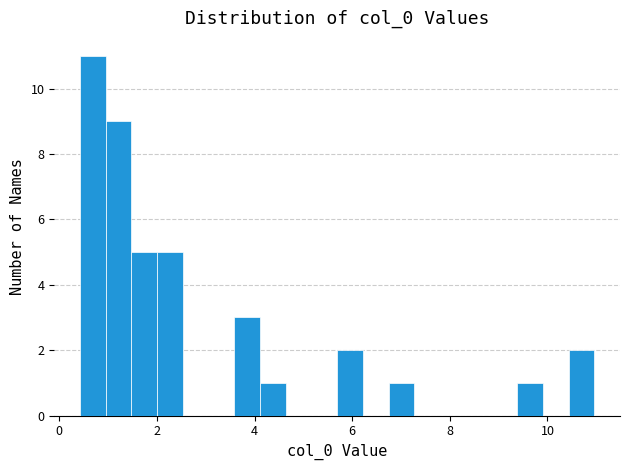

Around what value on the x-axis is the tallest bar? Give the approximate position of its centre, as read against the axis.

0.6